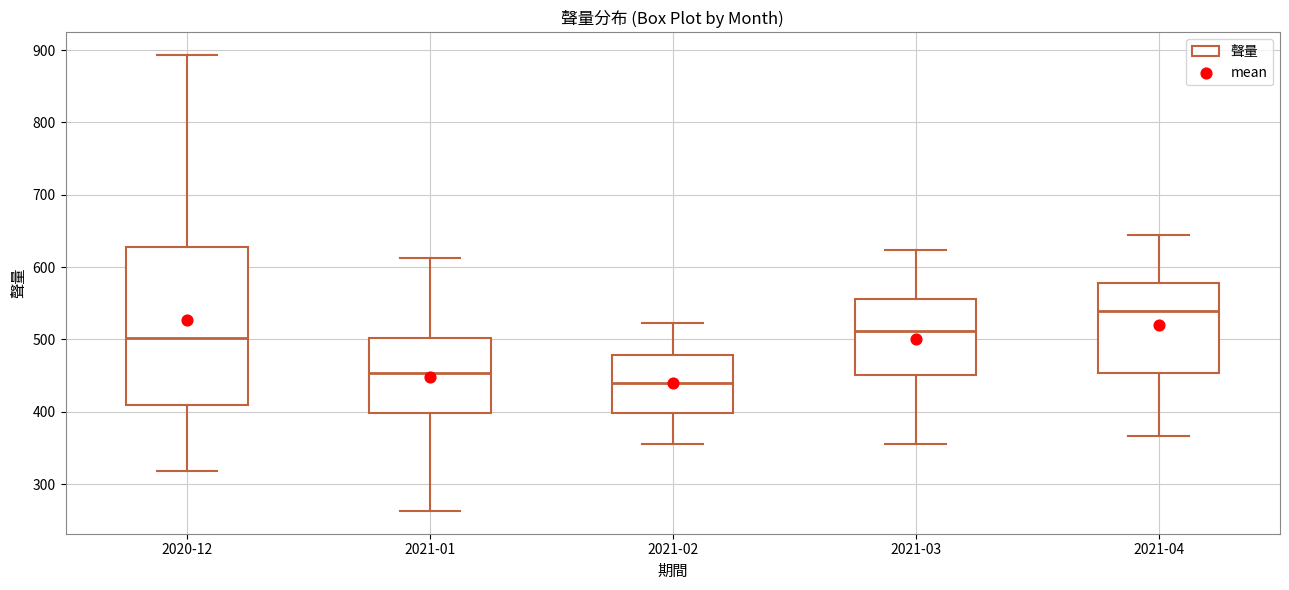

Reading left to right, read every box against the y-axis: the position of its median line, the range the box covers, and the ends of its whiskers. The values are not printed on the chart, so give them approximately, as read against the axis.

2020-12: median 500, box 410 to 630, whiskers 320 to 890
2021-01: median 450, box 400 to 500, whiskers 260 to 610
2021-02: median 440, box 400 to 480, whiskers 360 to 520
2021-03: median 510, box 450 to 560, whiskers 360 to 620
2021-04: median 540, box 450 to 580, whiskers 370 to 650